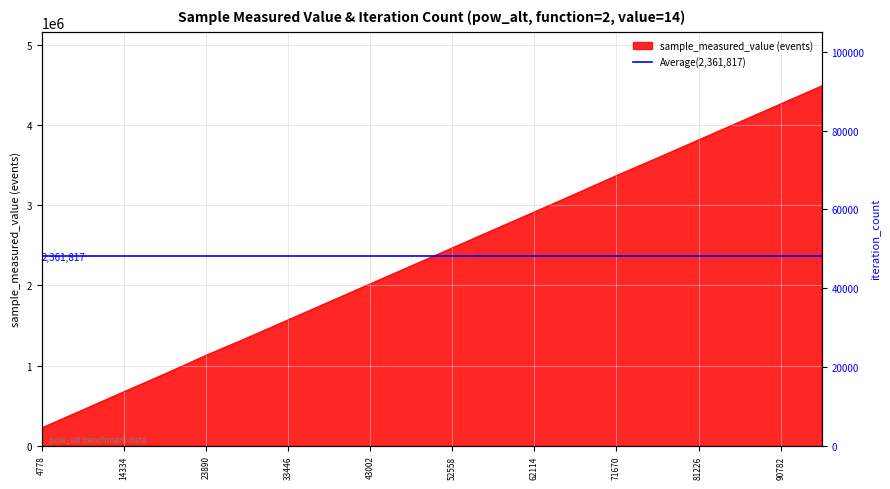

Reading left to right, what are all the values shown in this chart?

sample_measured_value: 4778=225611	9556=450177	14334=676478	19112=899309	23890=1130537	28668=1348441	33446=1573007	38224=1797573	43002=2022139	47780=2246705	52558=2471271	57336=2695837	62114=2920403	66892=3144969	71670=3373903	76448=3594101	81226=3818667	86004=4043233	90782=4267799	95560=4492365
iteration_count: 4778=4778	9556=9556	14334=14334	19112=19112	23890=23890	28668=28668	33446=33446	38224=38224	43002=43002	47780=47780	52558=52558	57336=57336	62114=62114	66892=66892	71670=71670	76448=76448	81226=81226	86004=86004	90782=90782	95560=95560